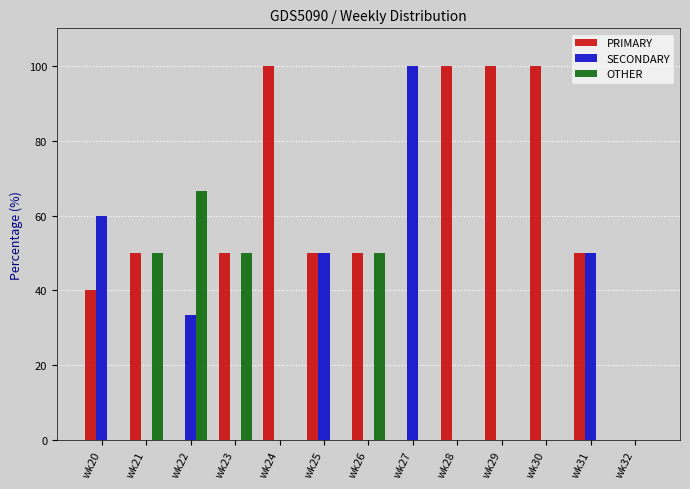

At which label does SECONDARY reach its peak?

wk27